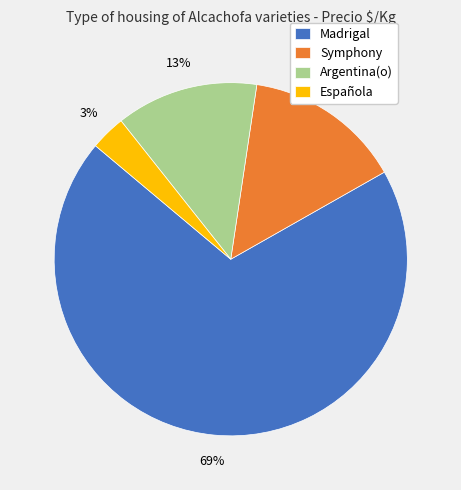

The Española slice represents 17% of the pie. True or false?

False